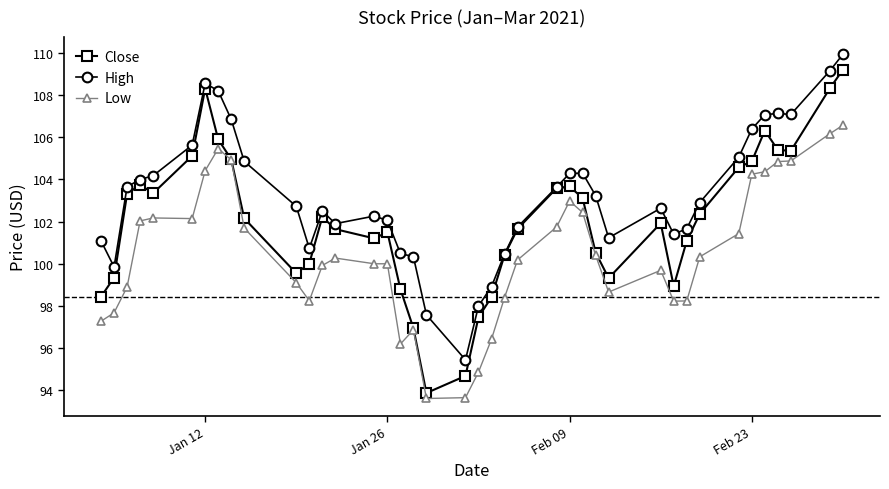

Is this an area chart (filled region under the line)?

No